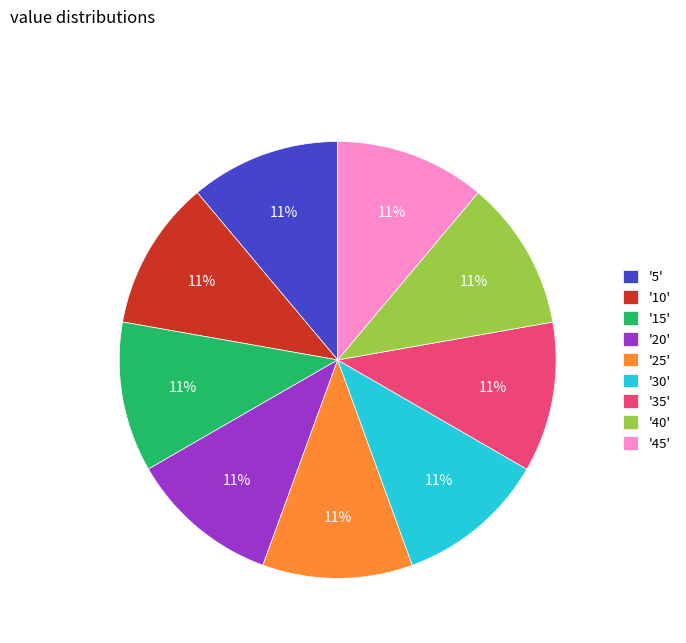

Do '5' and '45' together represent more than half of the pie?

No